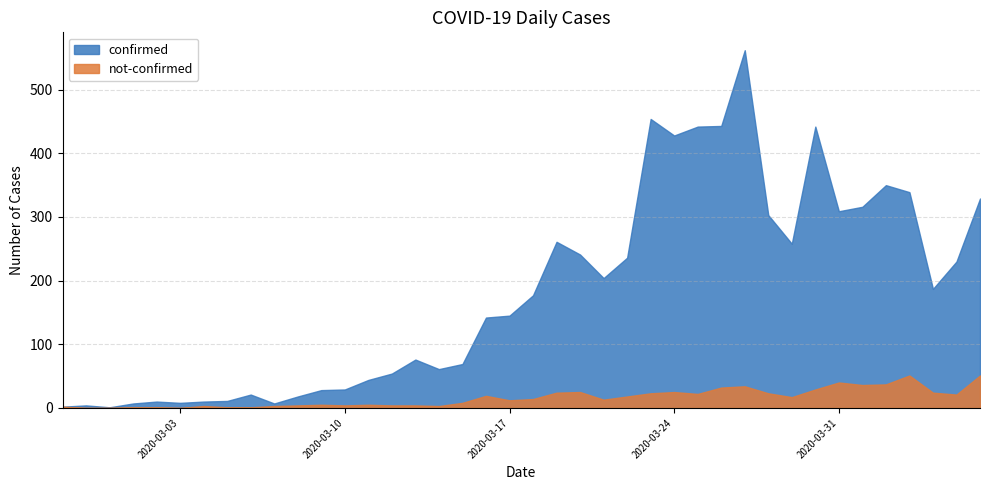

What is the label of the 4th point from the right?

2020-04-03